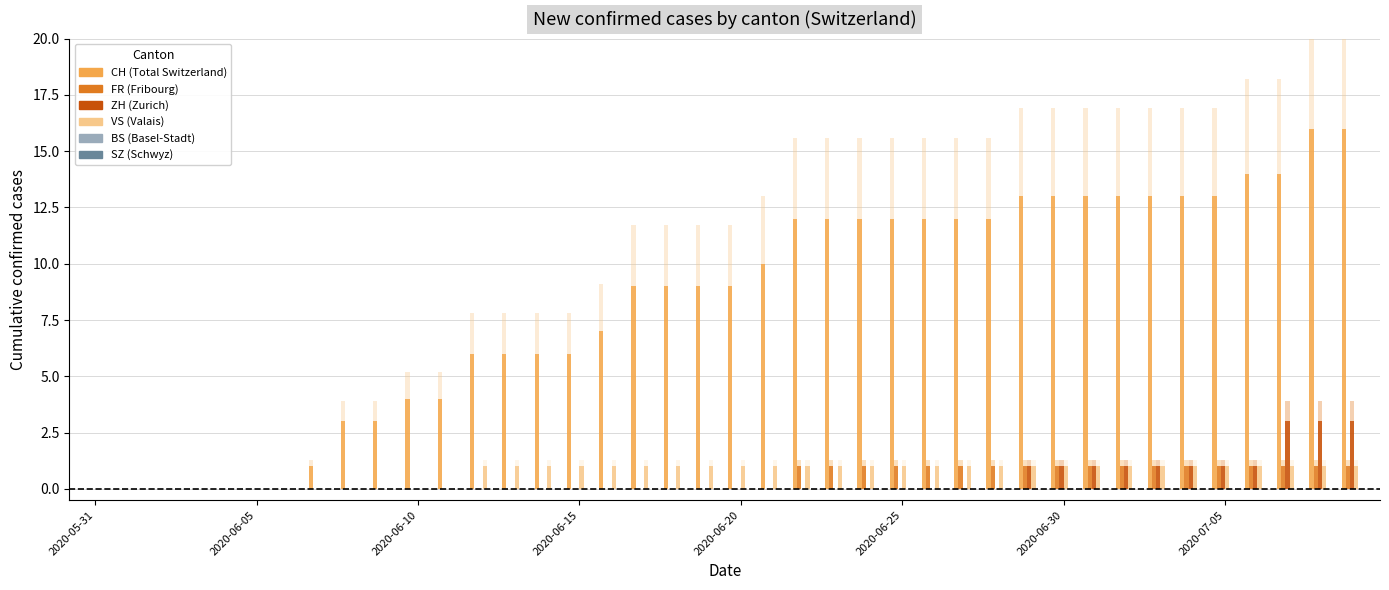

True or false: FR has a value of 0 at 2020-06-15.

True